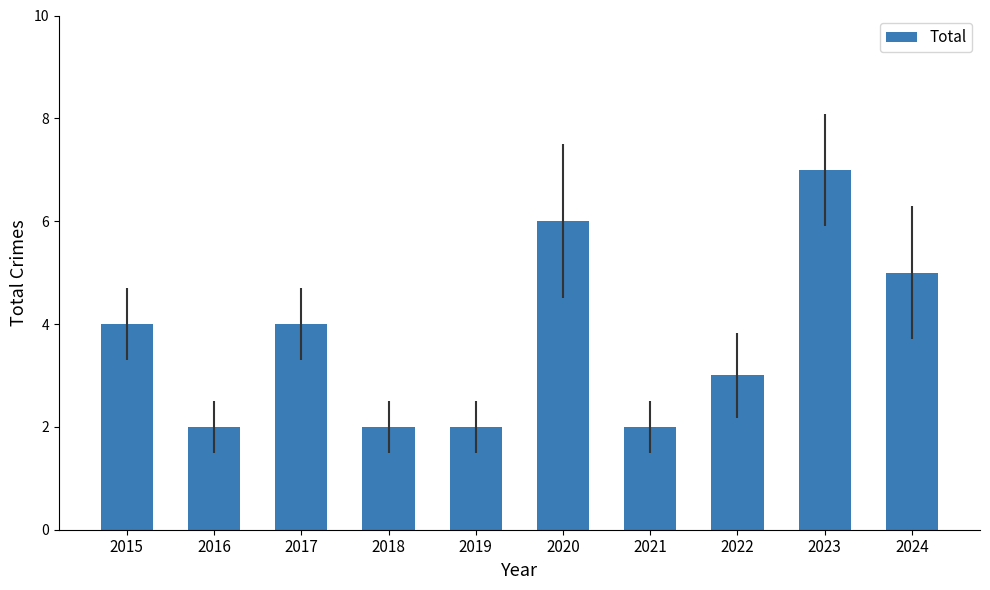

What is the value of the 3rd bar from the left?

4